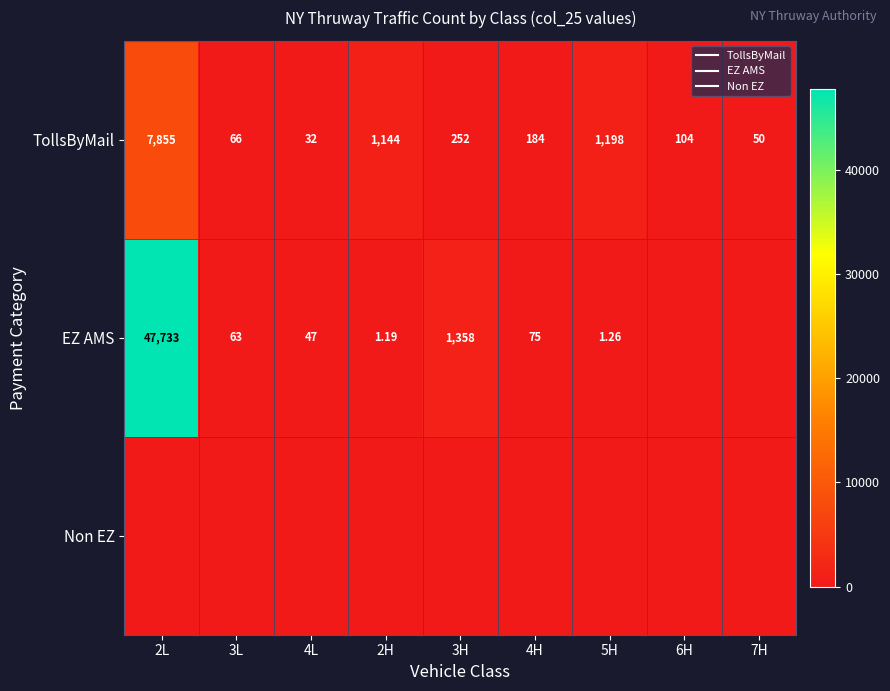

Where does the TollsByMail series first go above 184?

2L